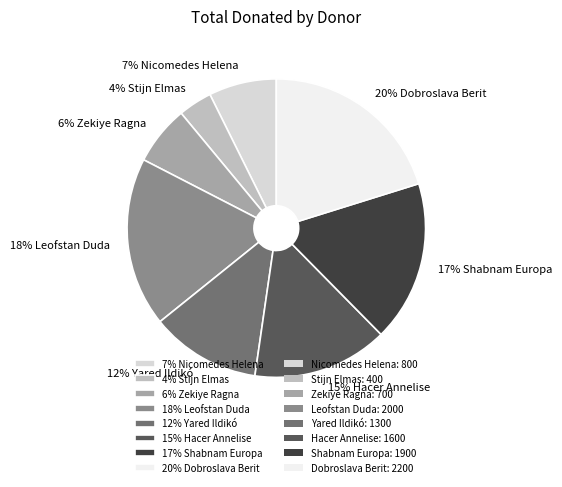

Rank the categories by value from highest to lowest.

20% Dobroslava Berit, 18% Leofstan Duda, 17% Shabnam Europa, 15% Hacer Annelise, 12% Yared Ildikó, 7% Nicomedes Helena, 6% Zekiye Ragna, 4% Stijn Elmas